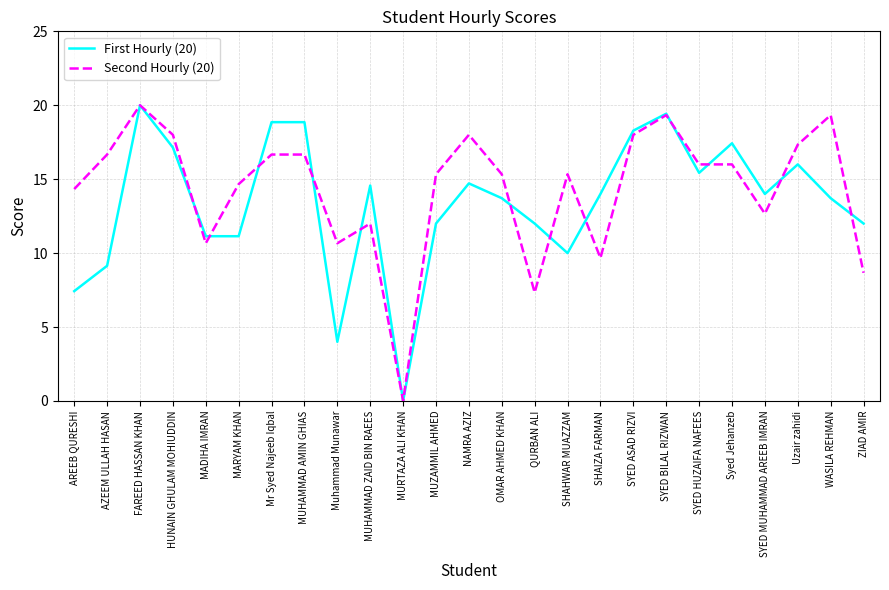

Rank the series by their average value, from lowest to highest.

First Hourly (20), Second Hourly (20)